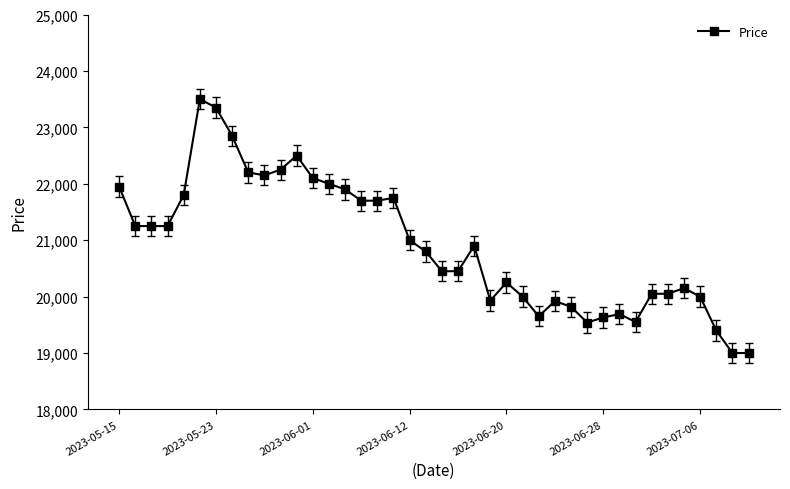

What is the value of the 12th point from the left?

22500